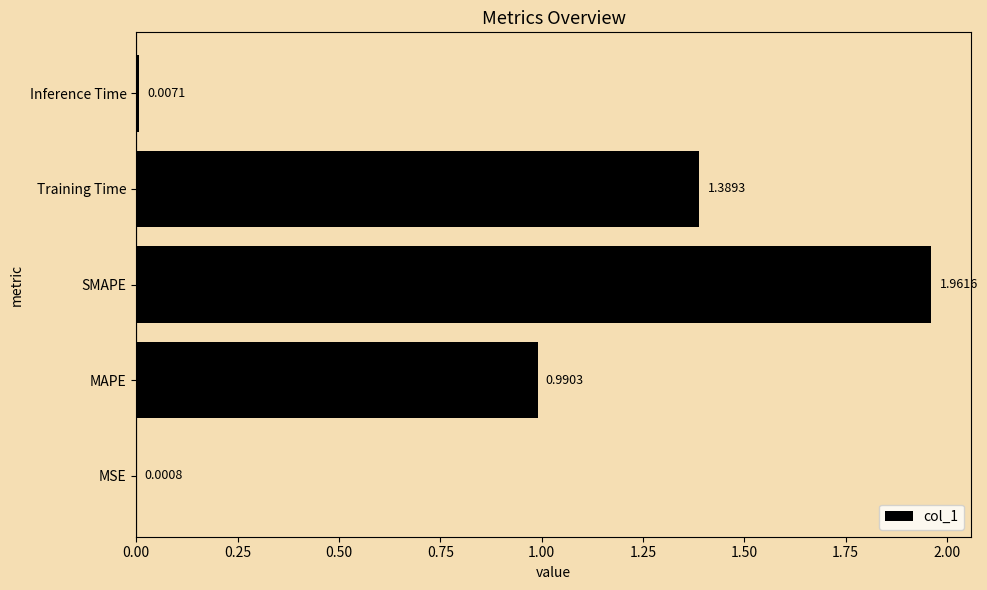

What is the change in value from SMAPE to Inference Time?

-2.0